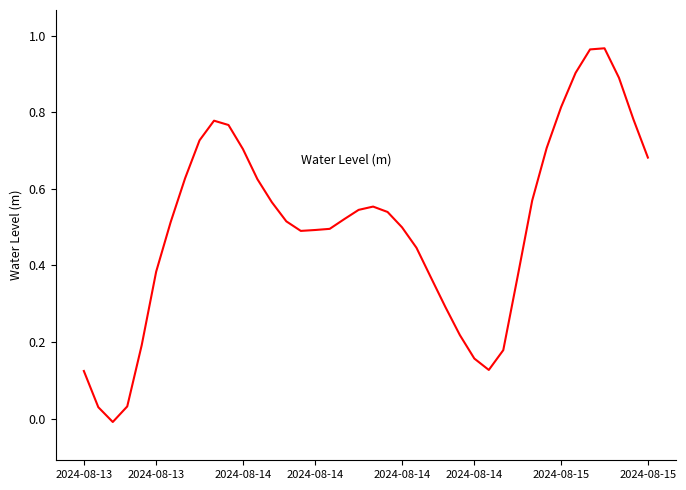

How many negative values are there?

1